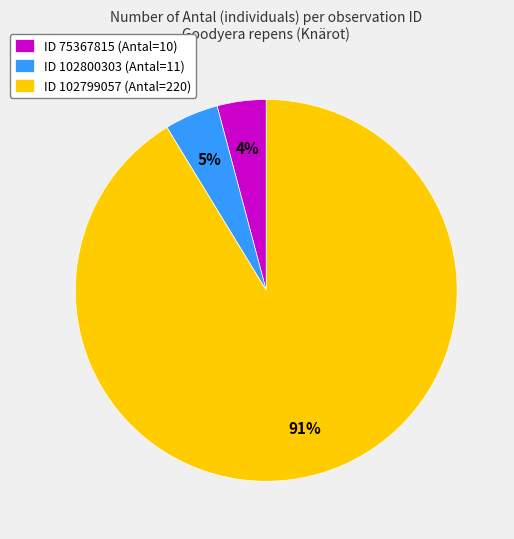

Which category has the biggest portion of the pie?

ID 102799057 (Antal=220)